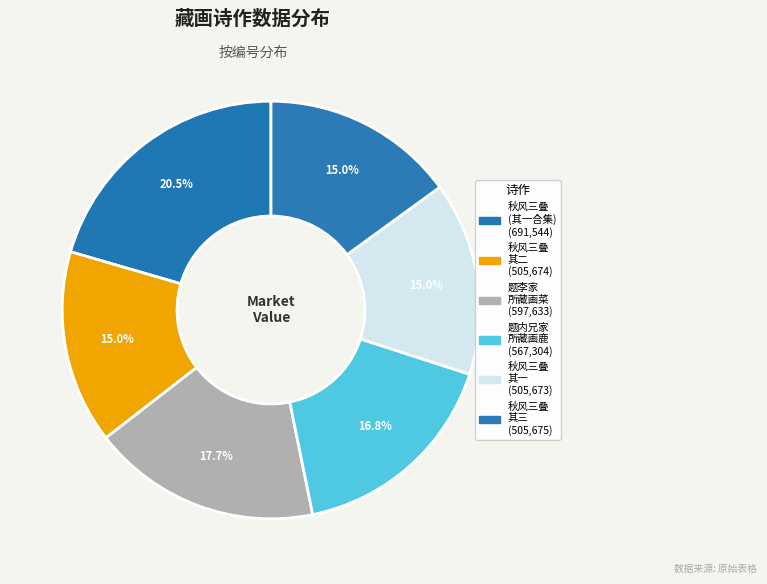

How many segments does this pie chart have?

6